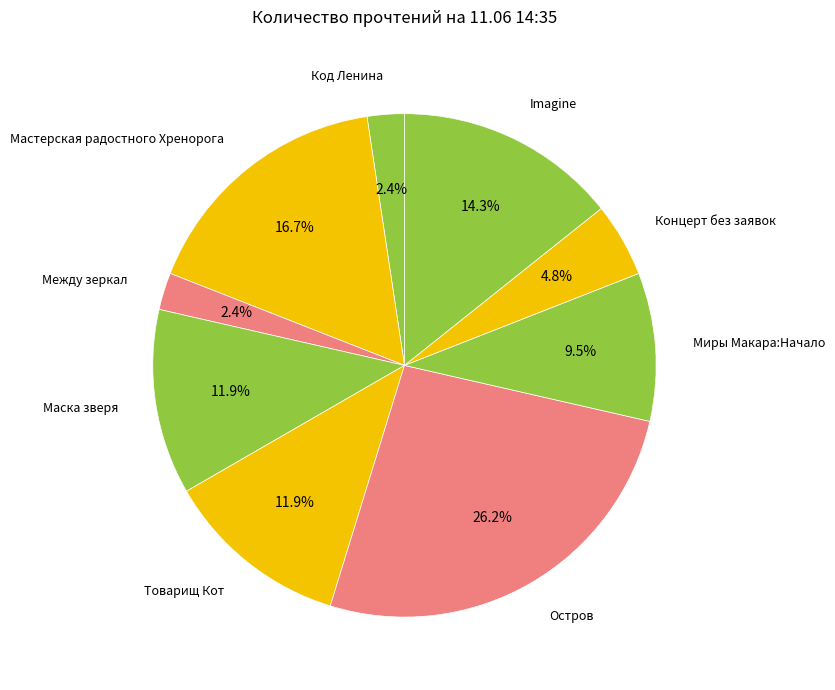

To the nearest percent, what is the difference between the largest and smallest slice percentages?

24%